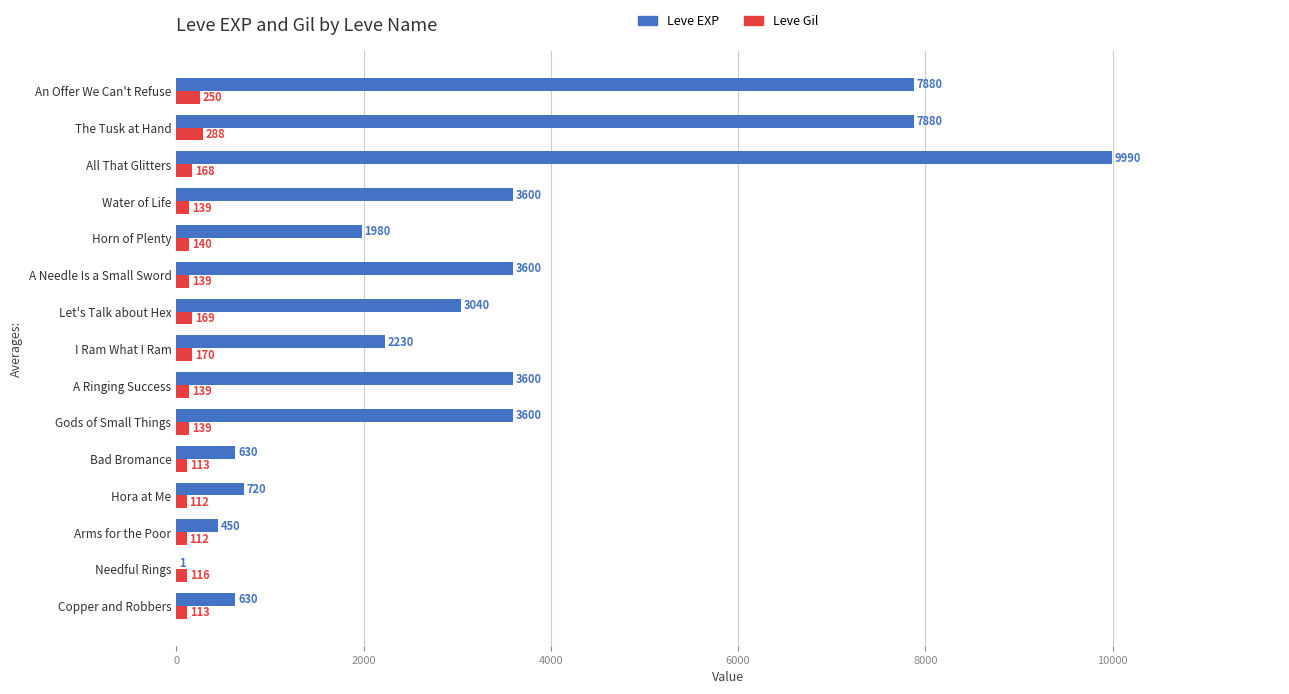

Is the value of Leve EXP at An Offer We Can't Refuse greater than the value of Leve Gil at A Needle Is a Small Sword?

Yes